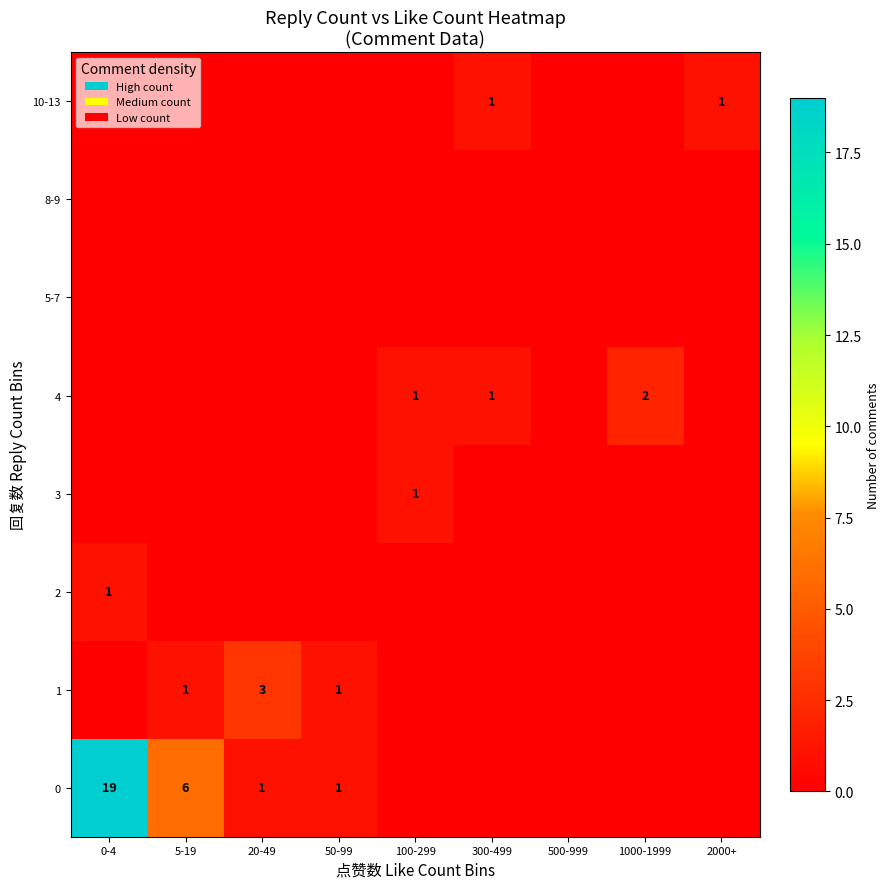

What is the highest value of the 2 series?

1